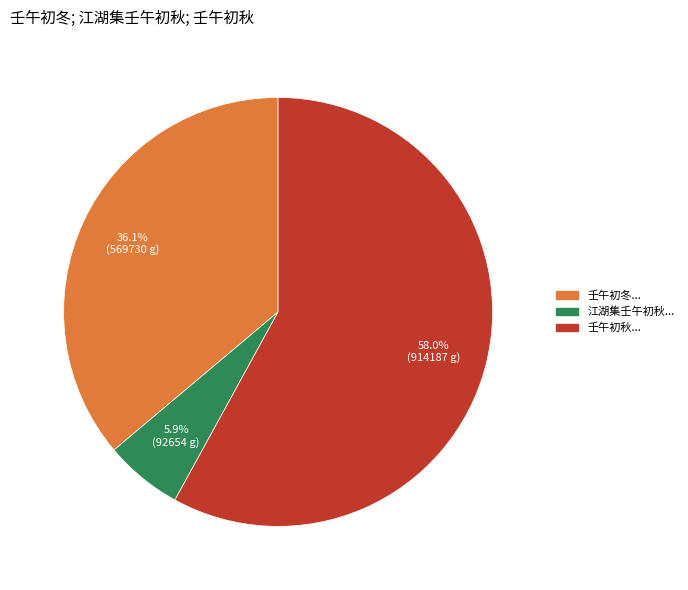

Count the number of slices in the pie.

3